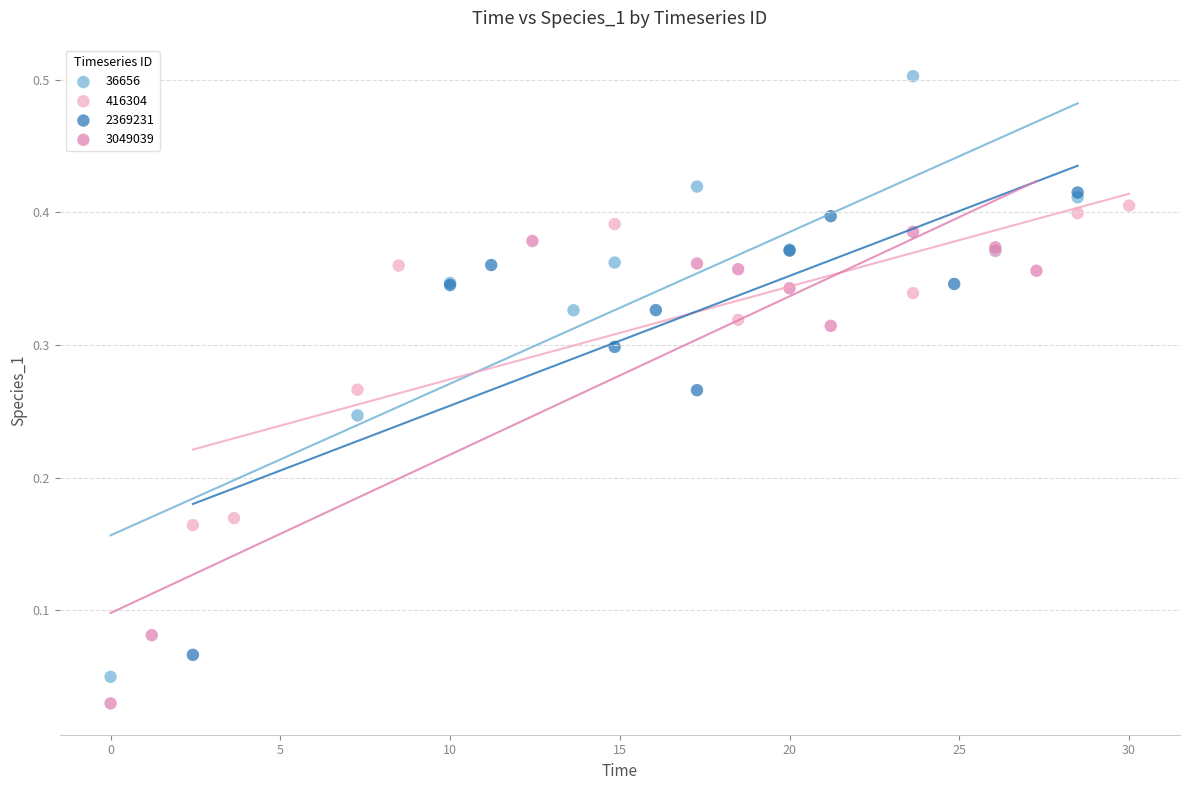

Which series has the largest Y range (max minus min)?

36656